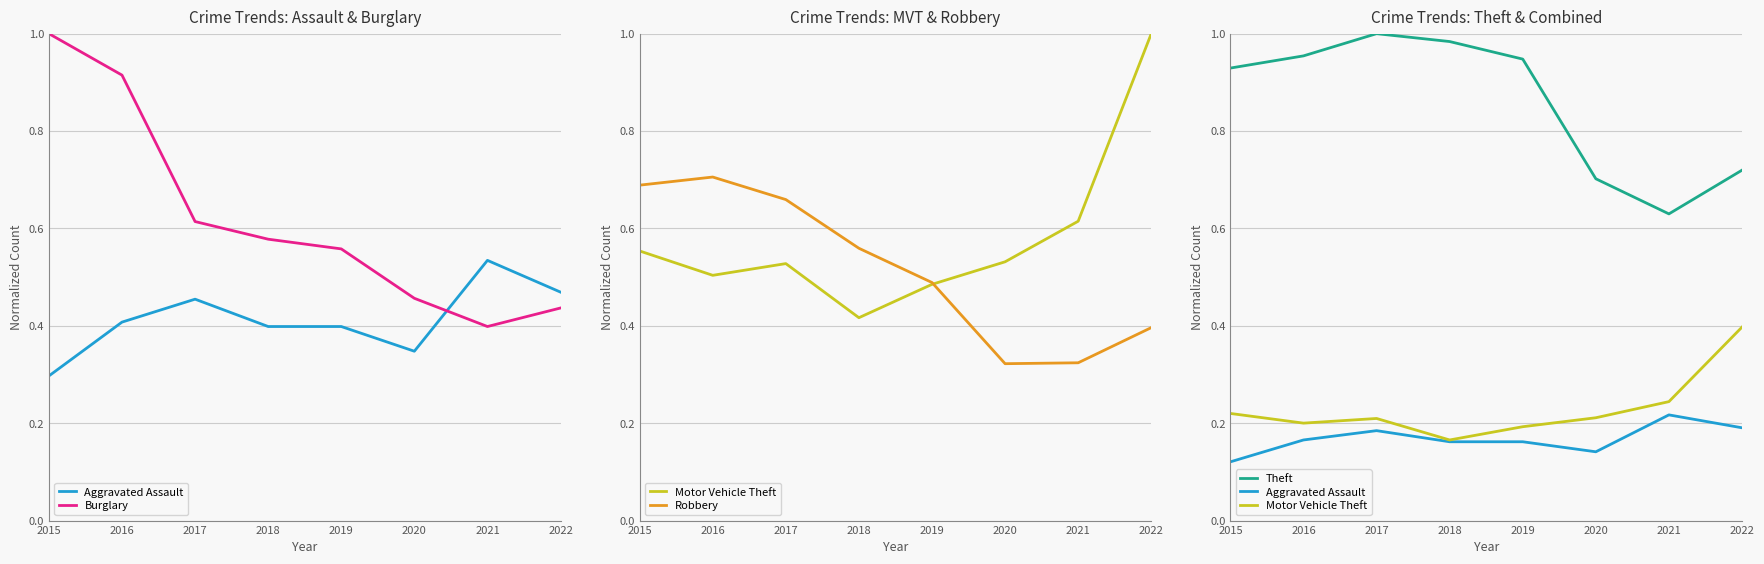

Count the Burglary values in the range 0 to 1.

8